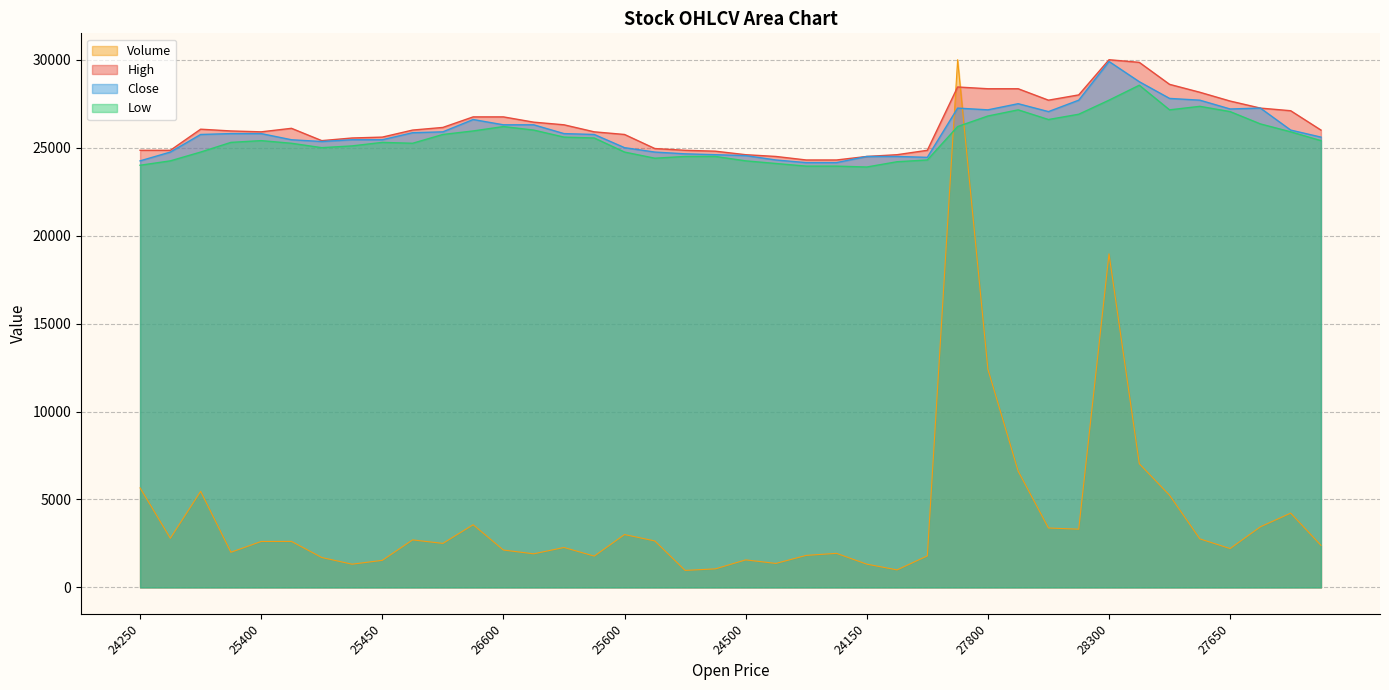

Which series changed the most between 25450 and 25800?

Volume